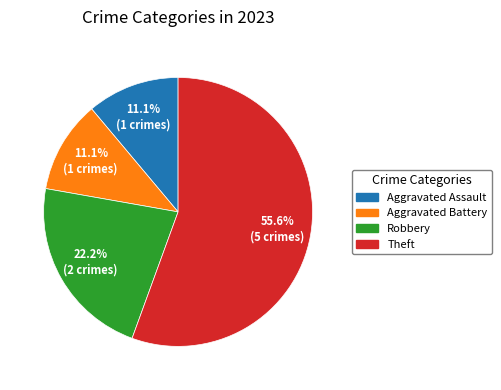

How many slices are in this pie chart?

4